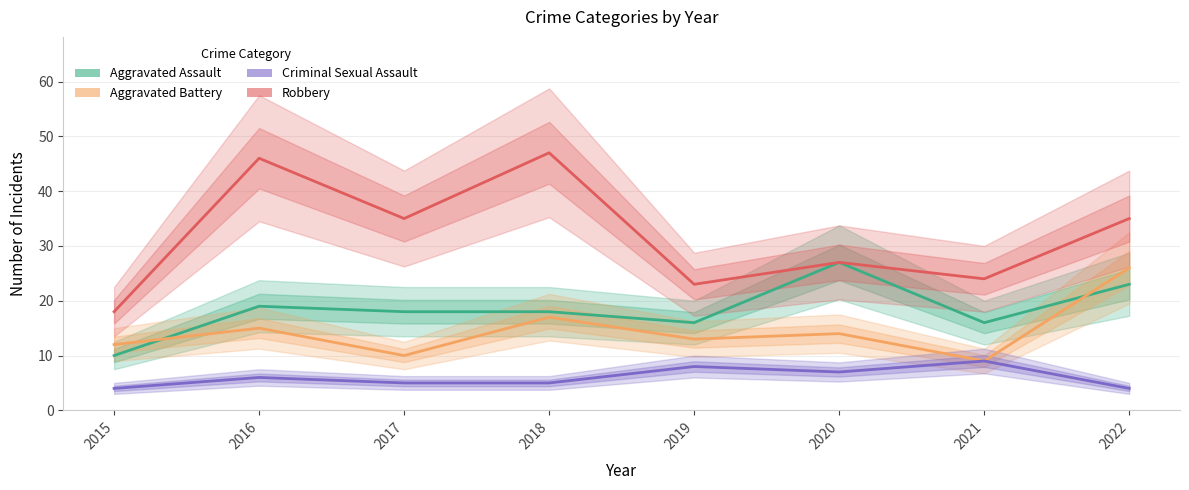

List the labels in order of Aggravated Battery value, largest first.

2022, 2018, 2016, 2020, 2019, 2015, 2017, 2021